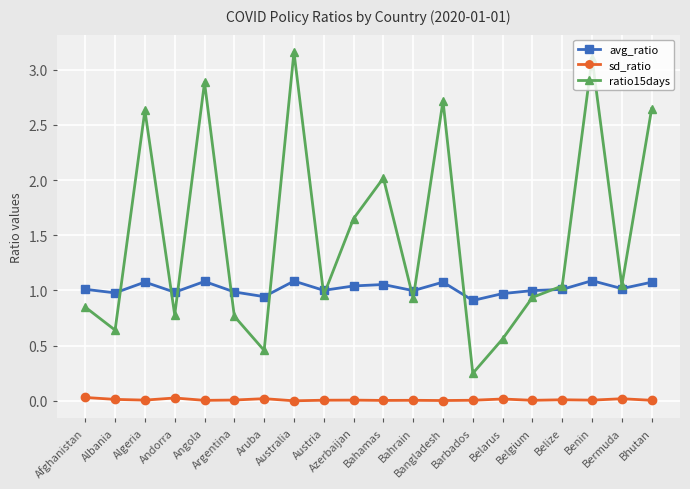

Which series has the widest spread of values?

ratio15days